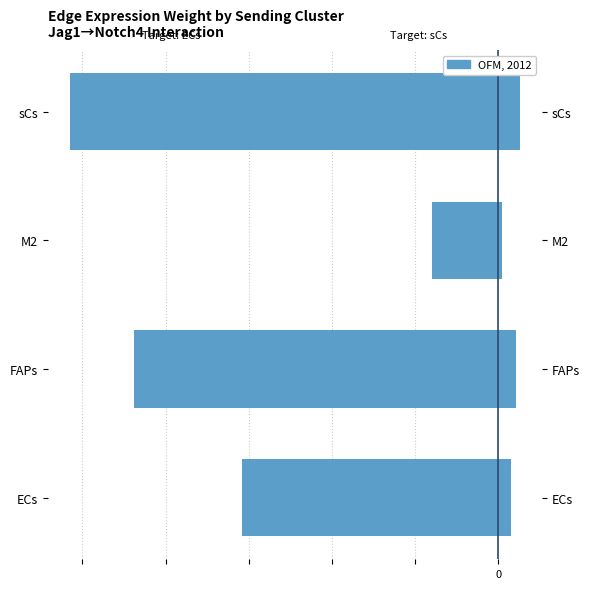

What is the value of the Target: sCs bar at the 1st from the left?

15.3